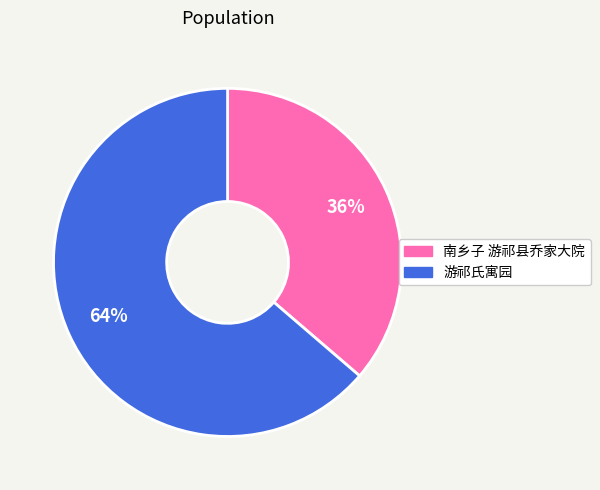

What is the largest slice in the pie chart?

游祁氏寓园